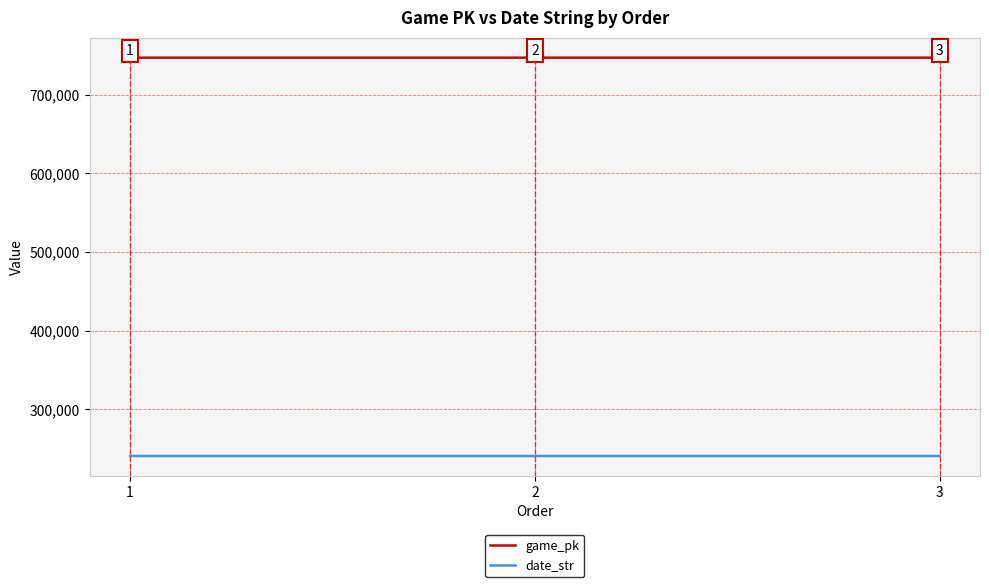

Which label corresponds to the largest value in the chart?

3